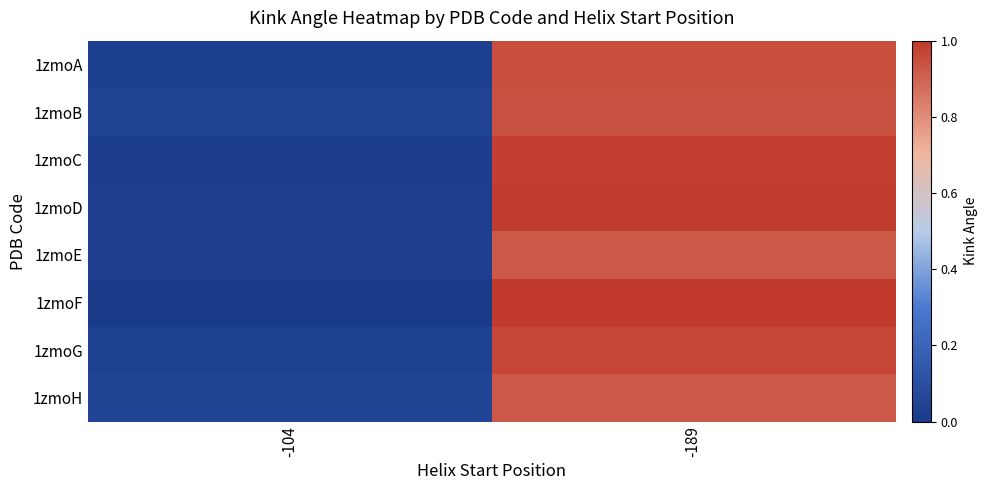

At how many categories does at least one series exceed 15?

2